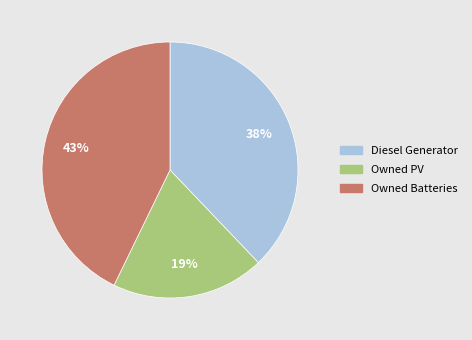

True or false: Owned PV accounts for 34% of the total.

False